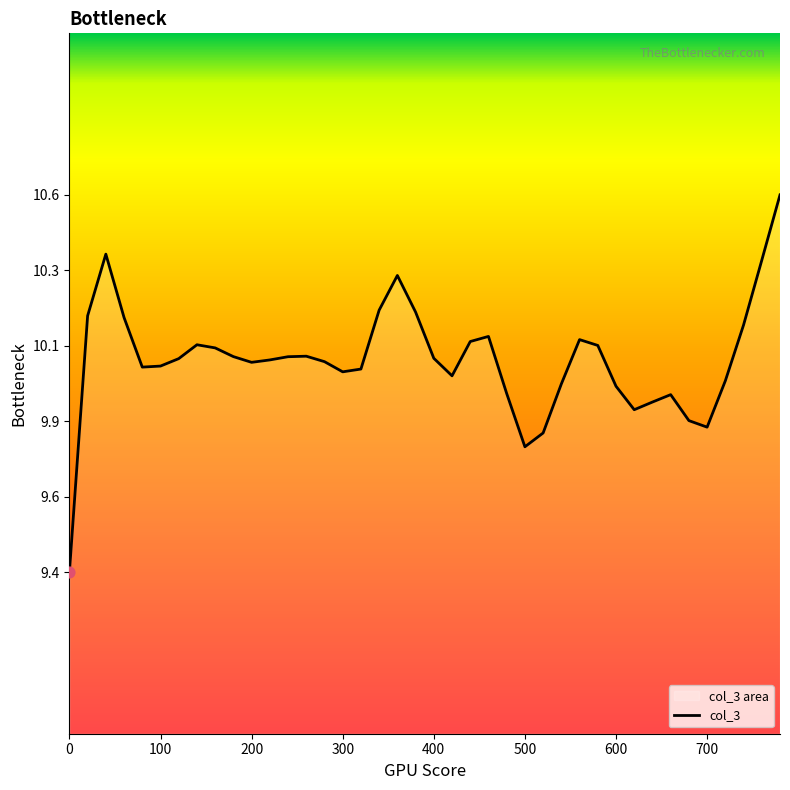

Between 720 and 0, which is larger?

720